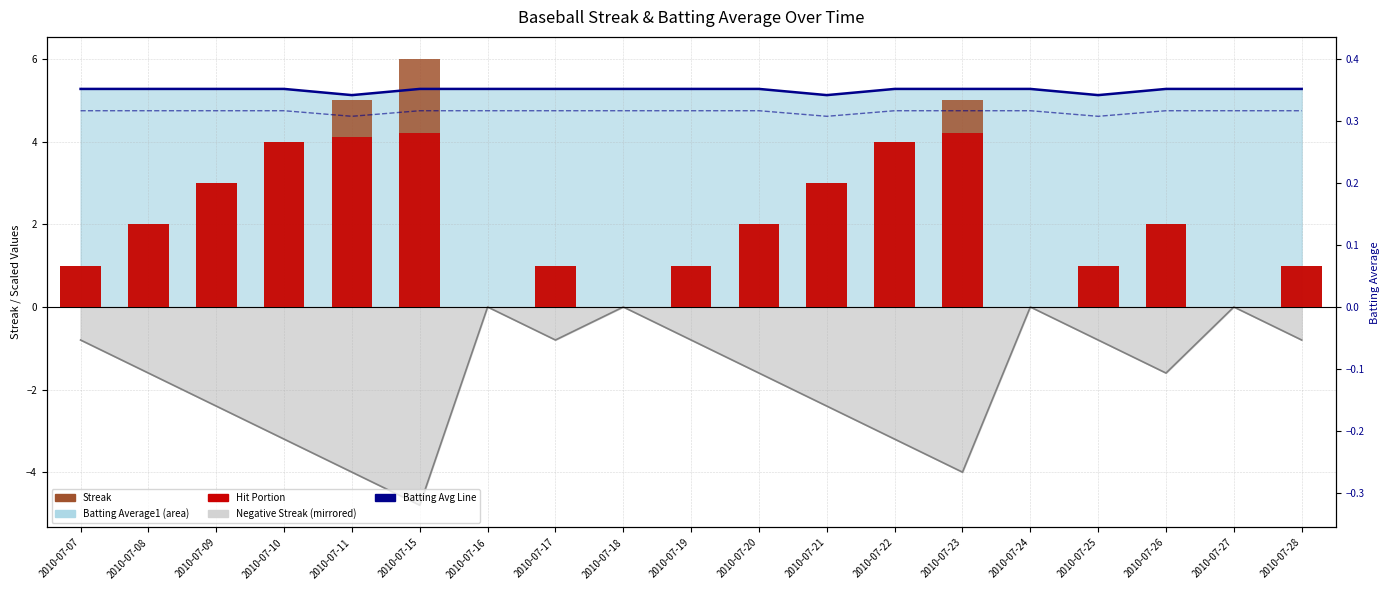

What is the sum of the Batting Avg (scaled) values at 2010-07-21 and 2010-07-08?

10.4